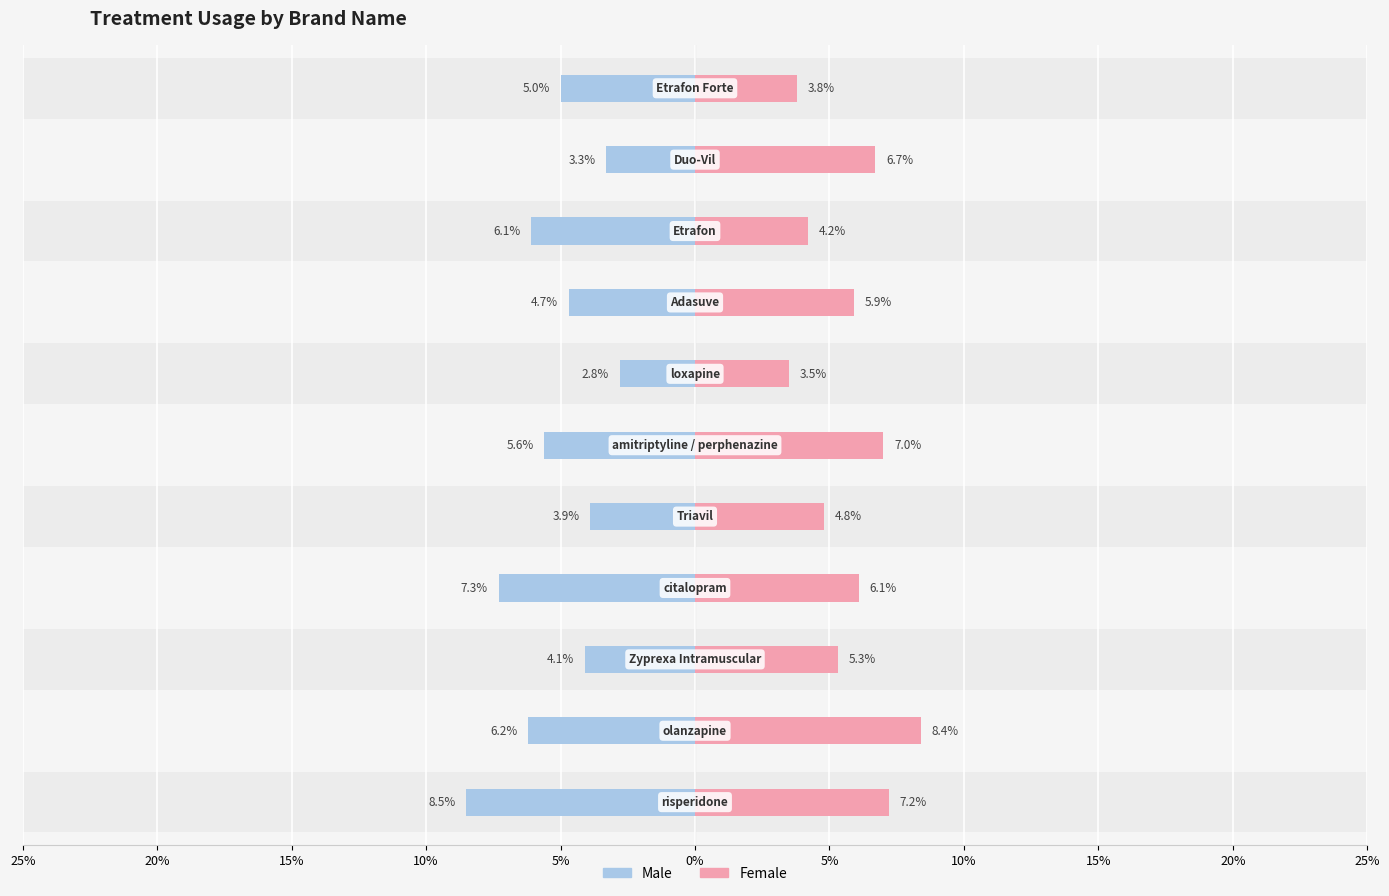

At 15%, list the series in order from smallest to largest.

Male, Female